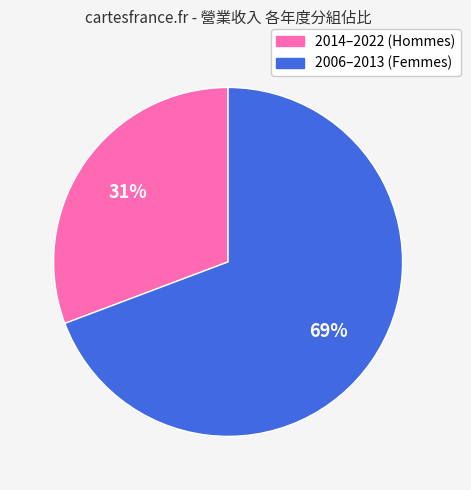

To the nearest percent, what is the average slice percentage?

50%